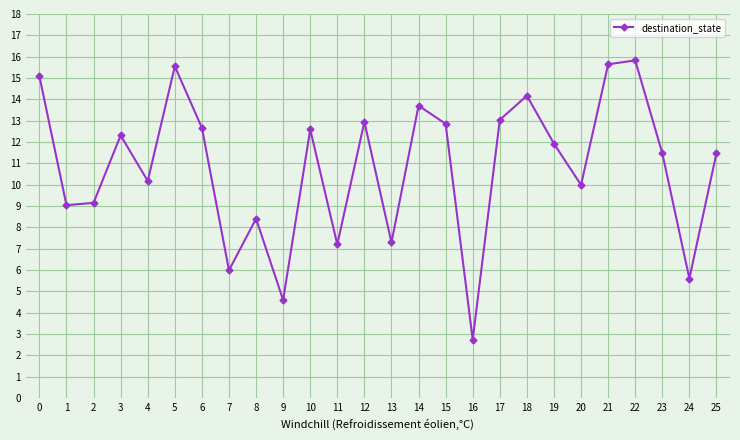

True or false: the data shows 13.7 at 14.

True